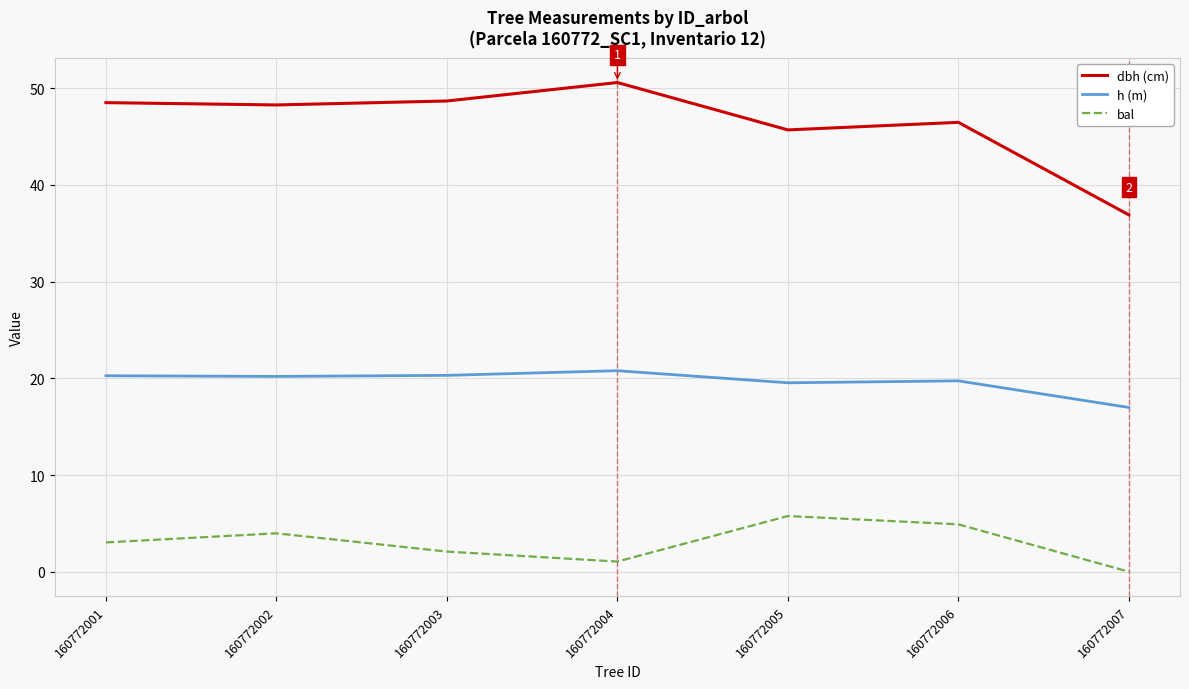

What is the difference between the highest and lowest values at 160772001?

45.5